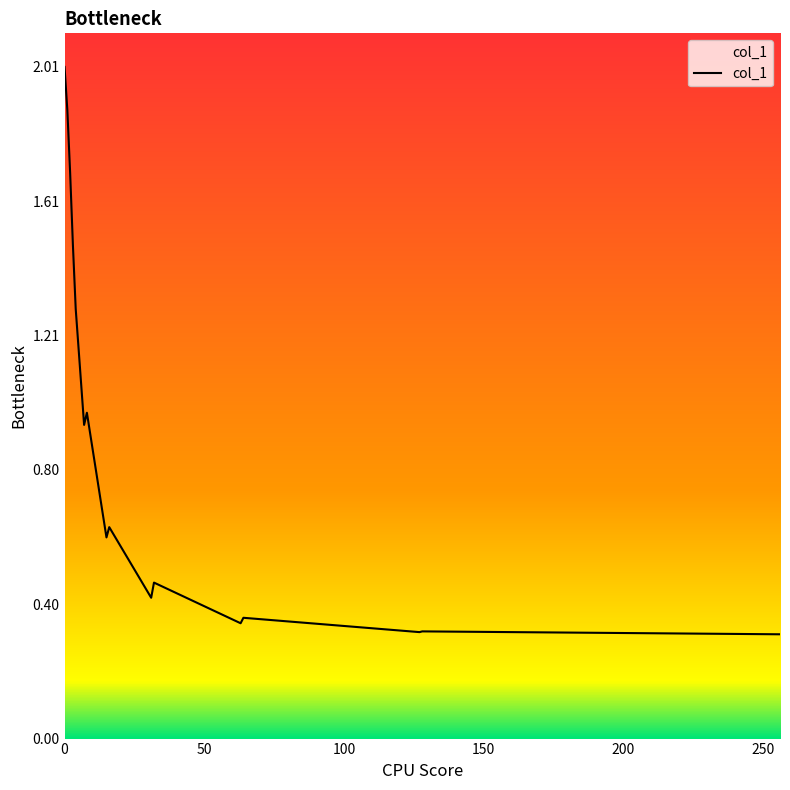

What is the greatest value displayed?

2.0